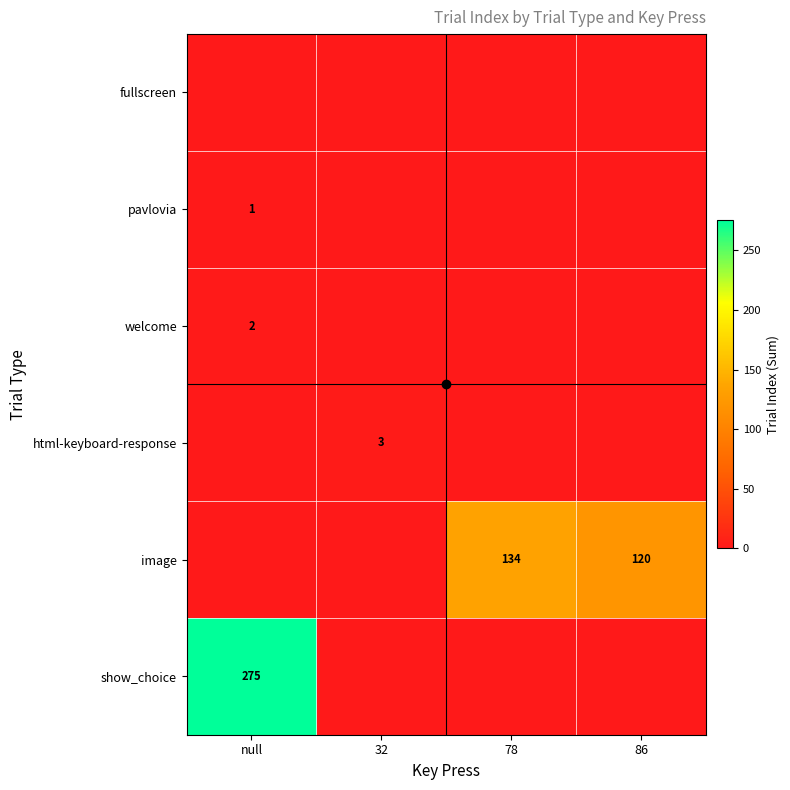

Which series has the widest spread of values?

show_choice